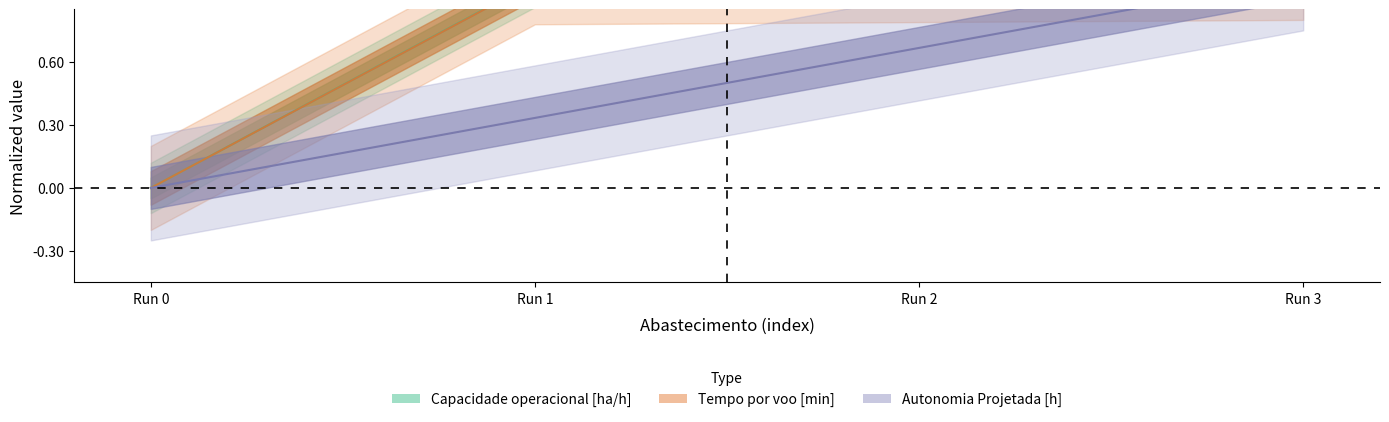

At how many categories does at least one series exceed 0?

3